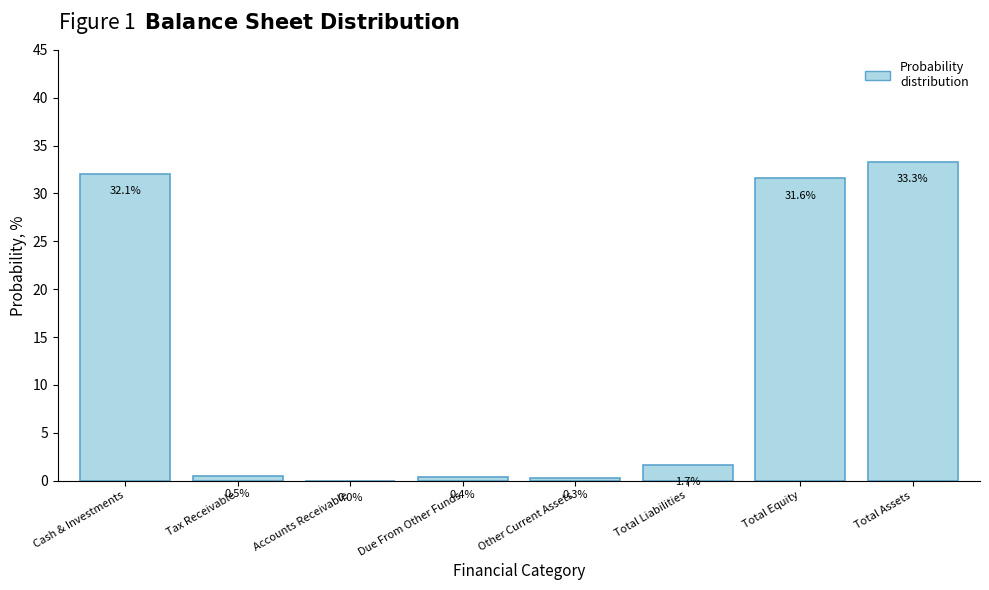

Is it true that the value at Total Liabilities is 1.7?

True